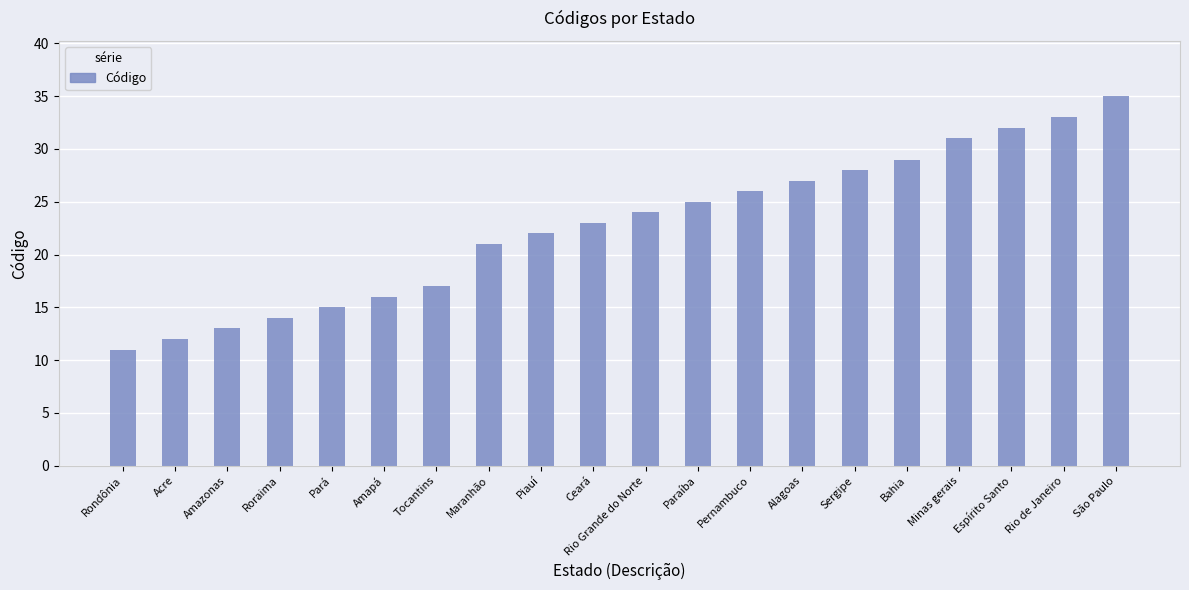

Reading left to right, list all the values displayed in this chart.

11	12	13	14	15	16	17	21	22	23	24	25	26	27	28	29	31	32	33	35